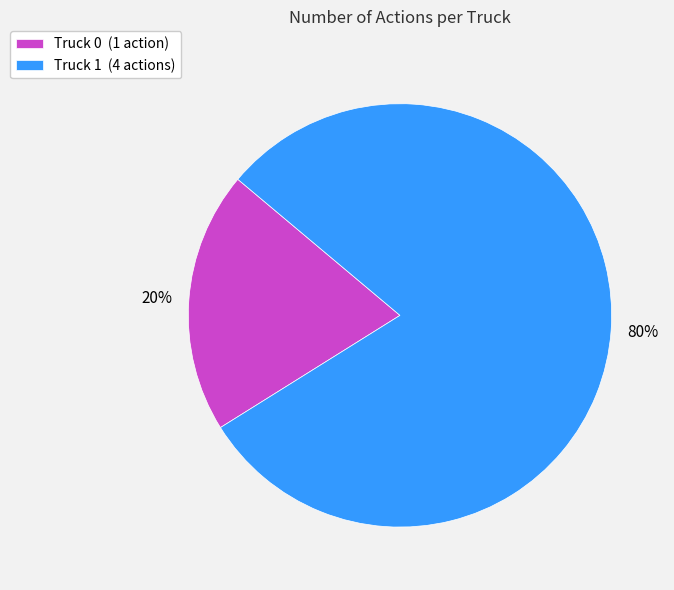

Is it true that Truck 0 is 35% of the pie?

False